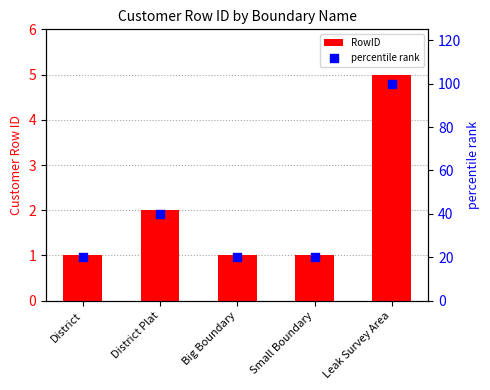

Is the value of percentile rank at Leak Survey Area greater than the value of RowID at Small Boundary?

Yes